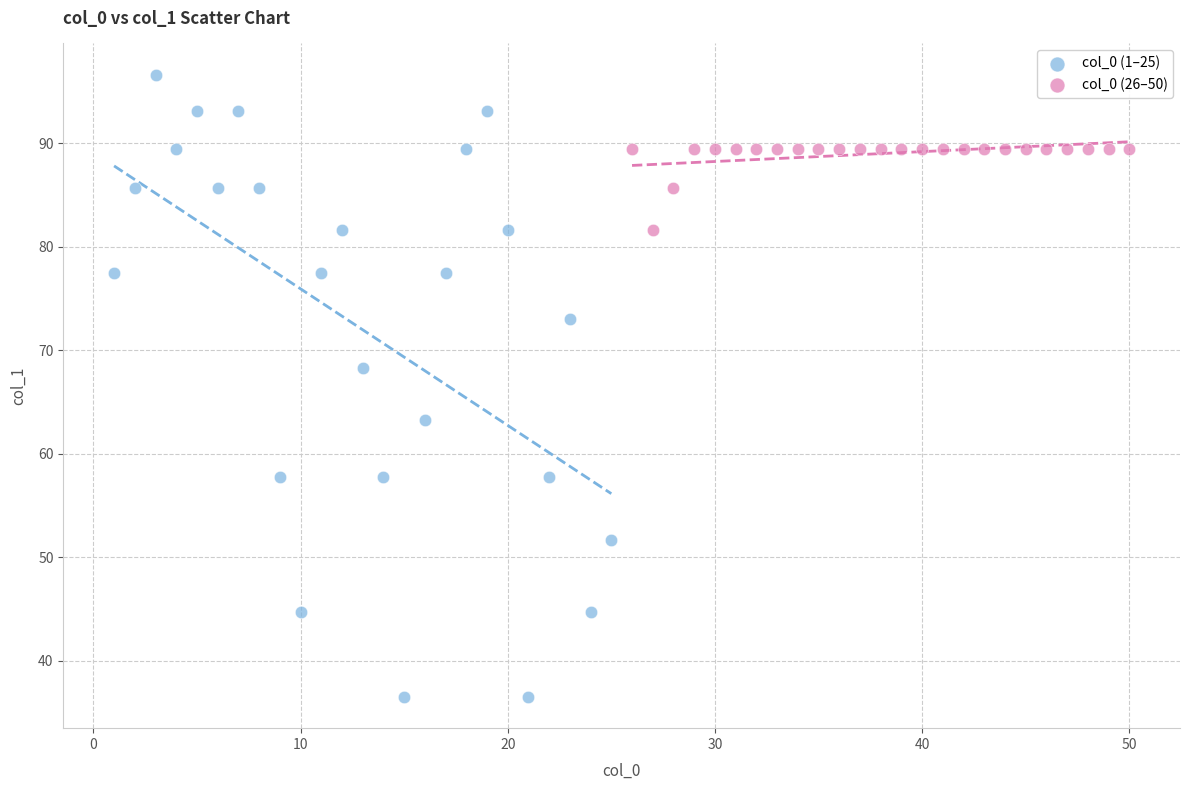

Which series contains the lowest Y value?

col_0 (1–25)